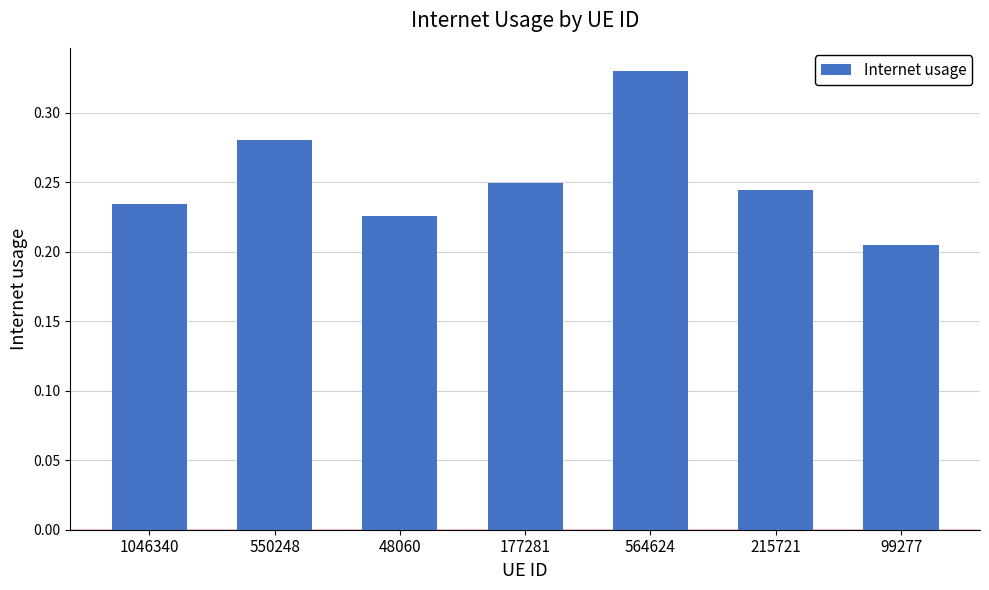

Is it true that the value at 48060 is 0.4?

False